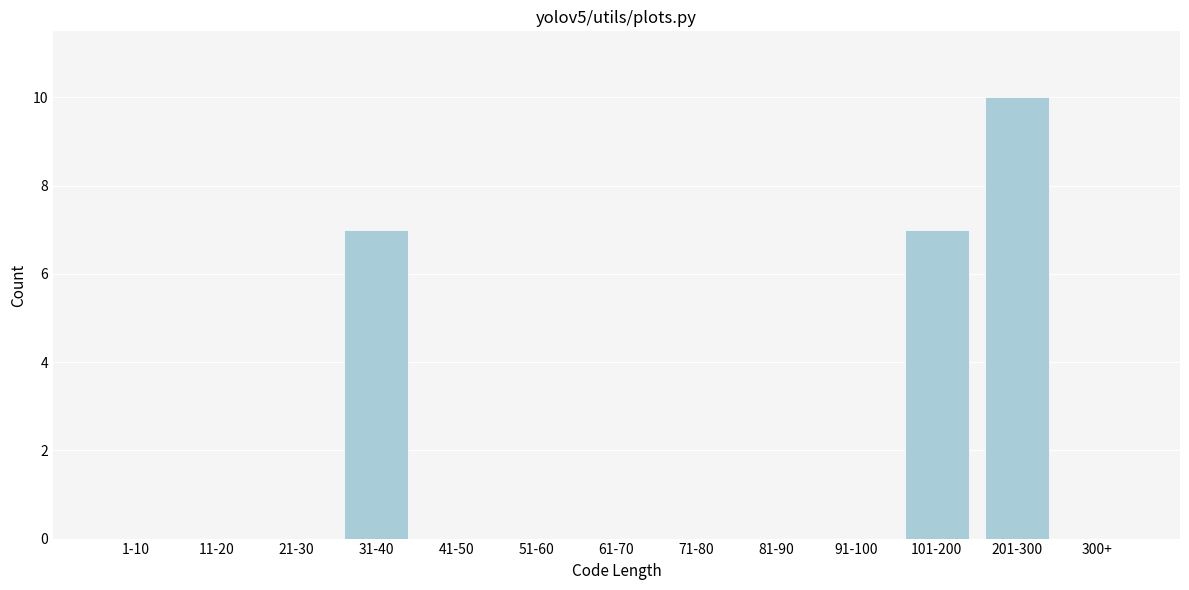

Reading left to right, list all the values displayed in this chart.

1-10=0	11-20=0	21-30=0	31-40=7	41-50=0	51-60=0	61-70=0	71-80=0	81-90=0	91-100=0	101-200=7	201-300=10	300+=0